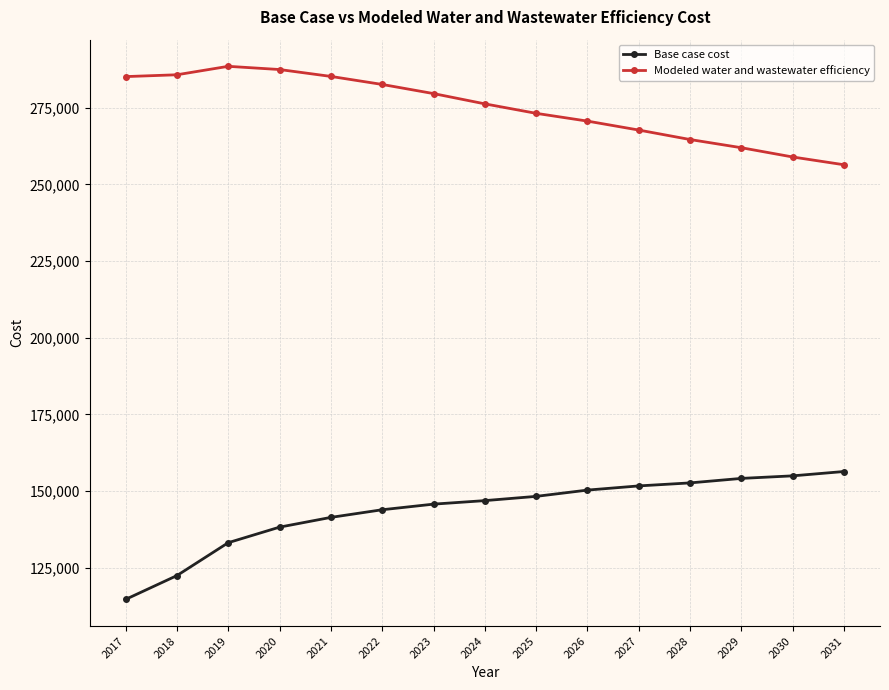

The Modeled water and wastewater efficiency series shows 500757.4 at 2019. True or false?

False